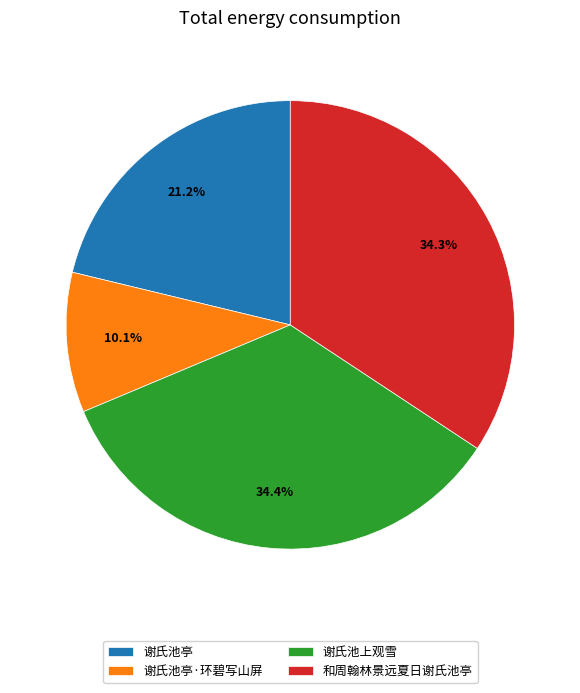

Is it true that 谢氏池亭·环碧写山屏 is 10% of the pie?

True